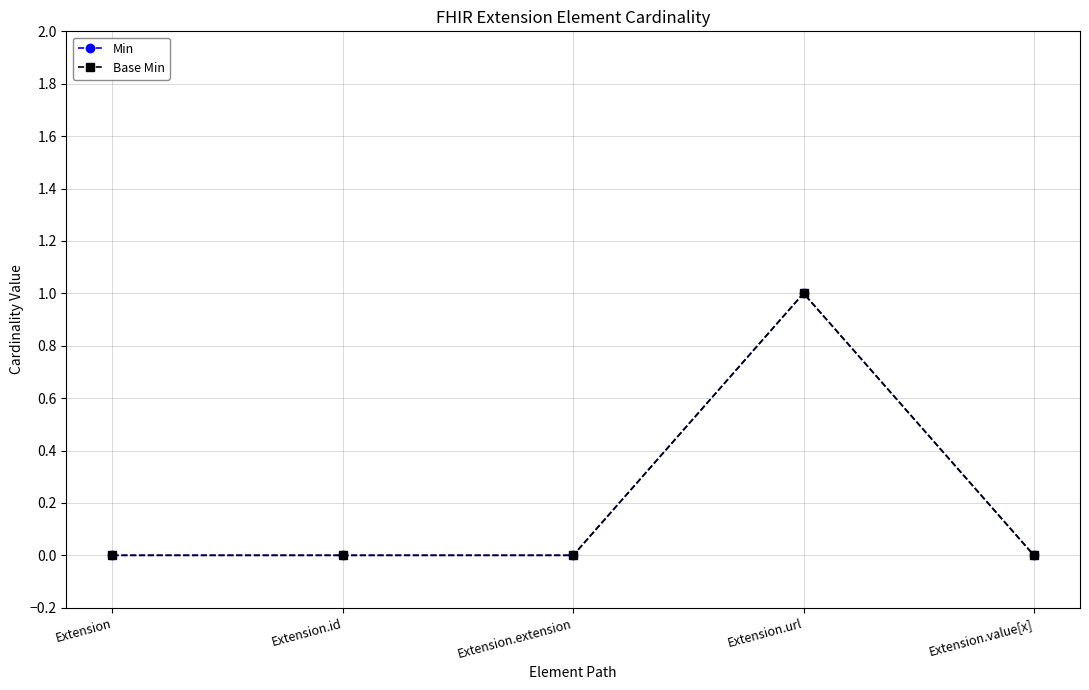

At Extension.url, list the series in order from largest to smallest.

Min, Base Min